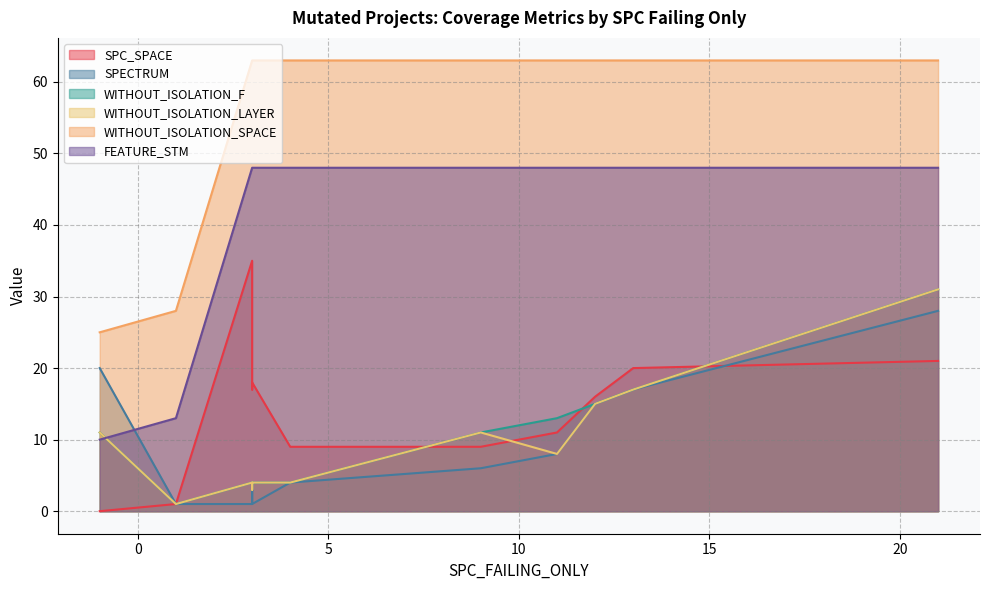

True or false: WITHOUT_ISOLATION_SPACE and SPC_SPACE intersect in this chart.

False